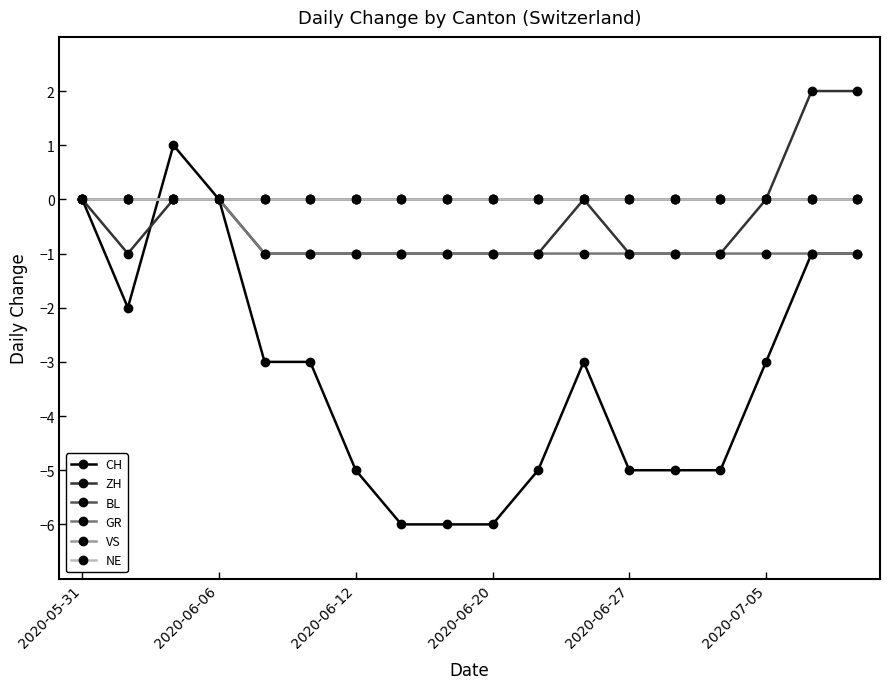

At how many categories does at least one series exceed -3?

18